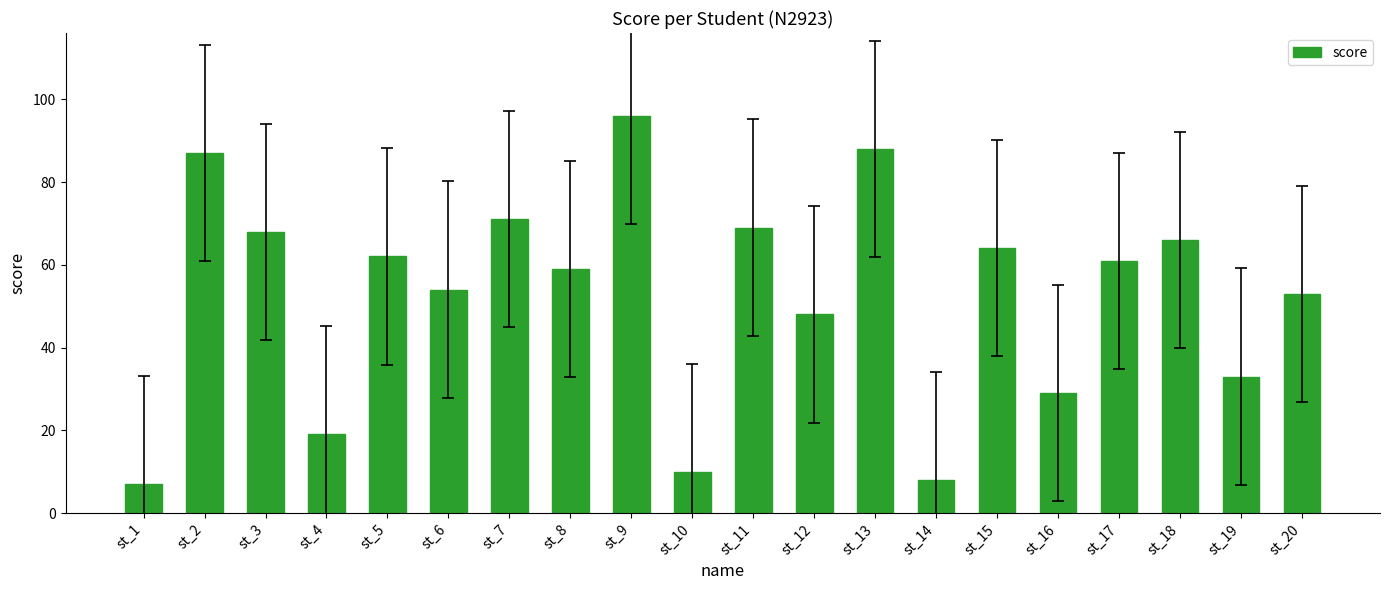

The chart shows a value of 19 at st_4. True or false?

True